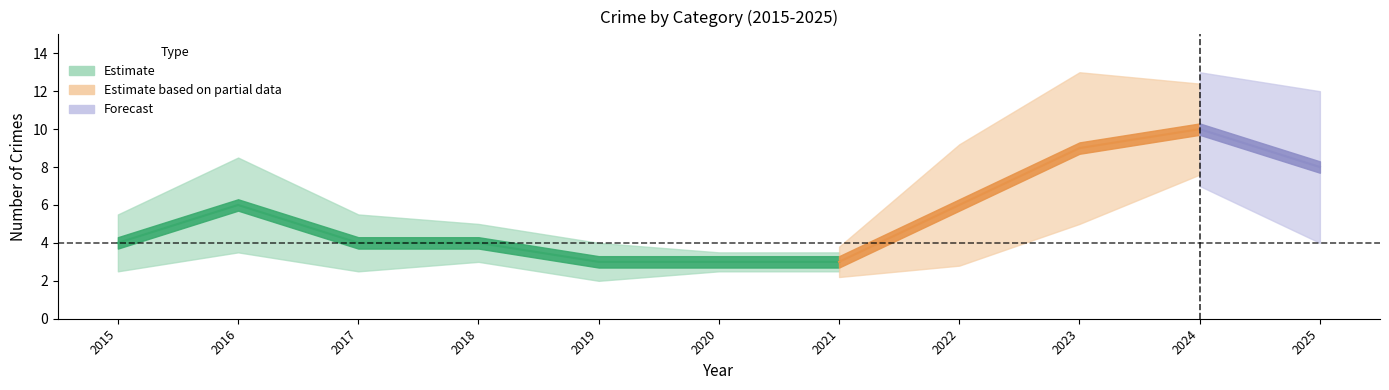

True or false: Total has more than 1 points higher than both neighbors.

True